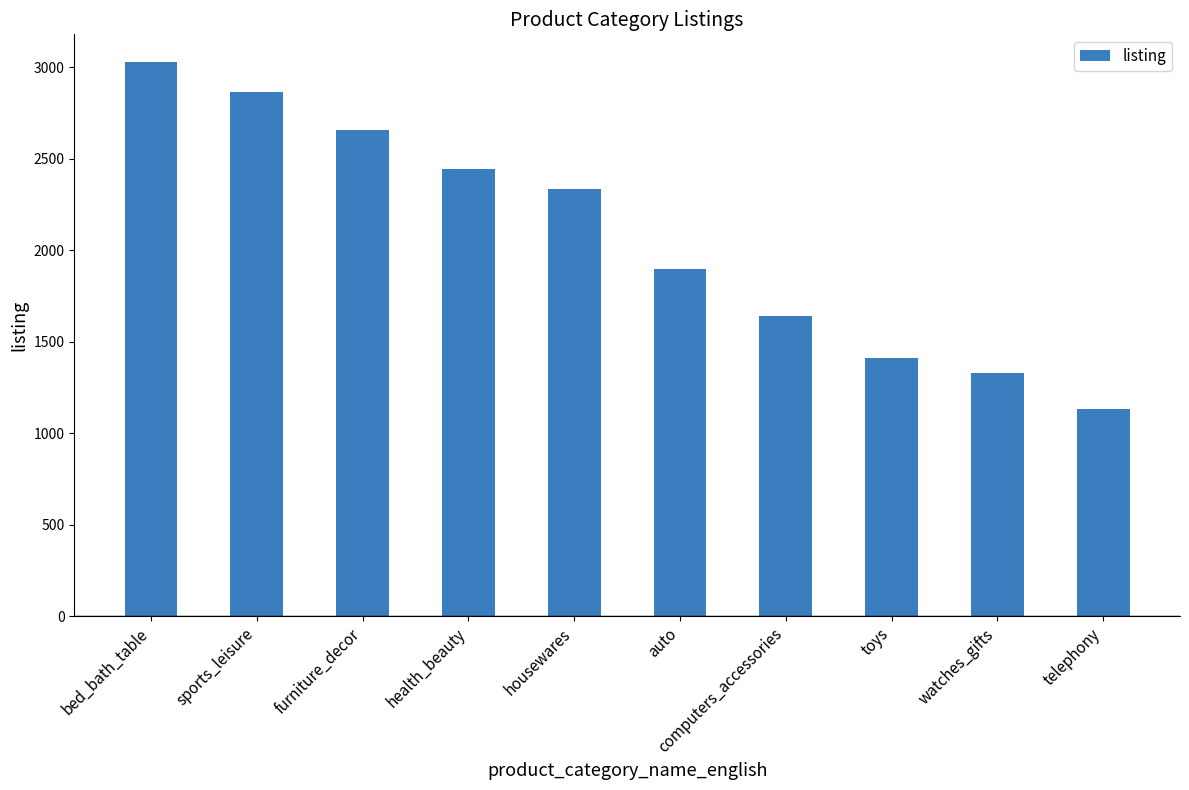

At which category does the chart reach its minimum across all series?

telephony